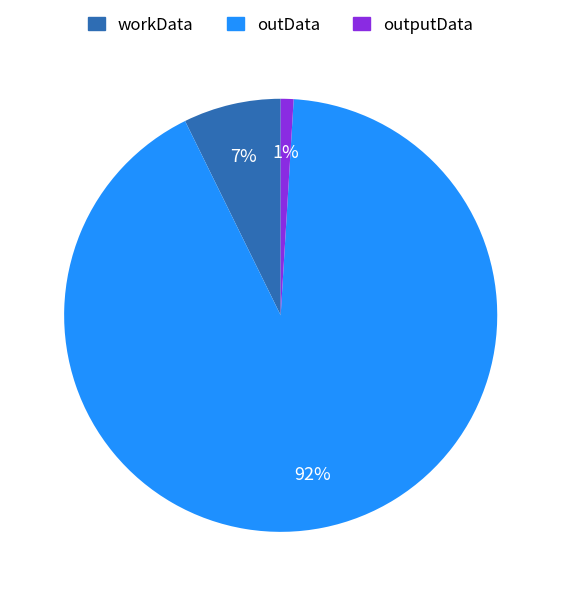

To the nearest percent, what is the difference between the largest and smallest slice percentages?

91%